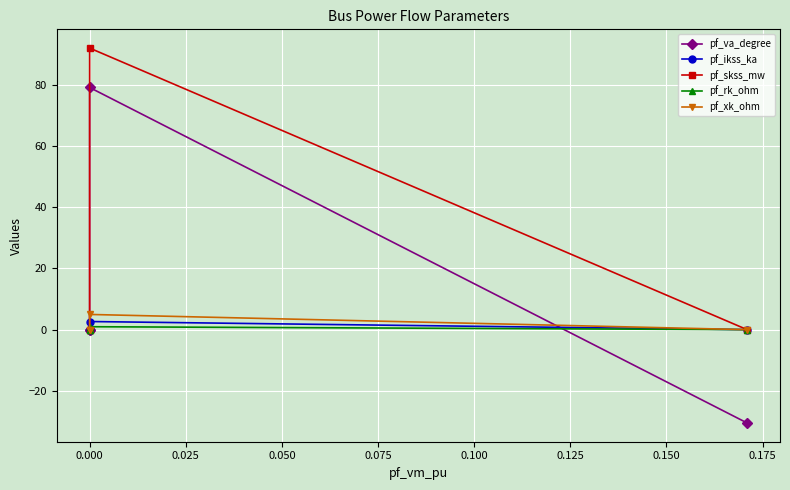

What is the smallest value displayed?

-30.5